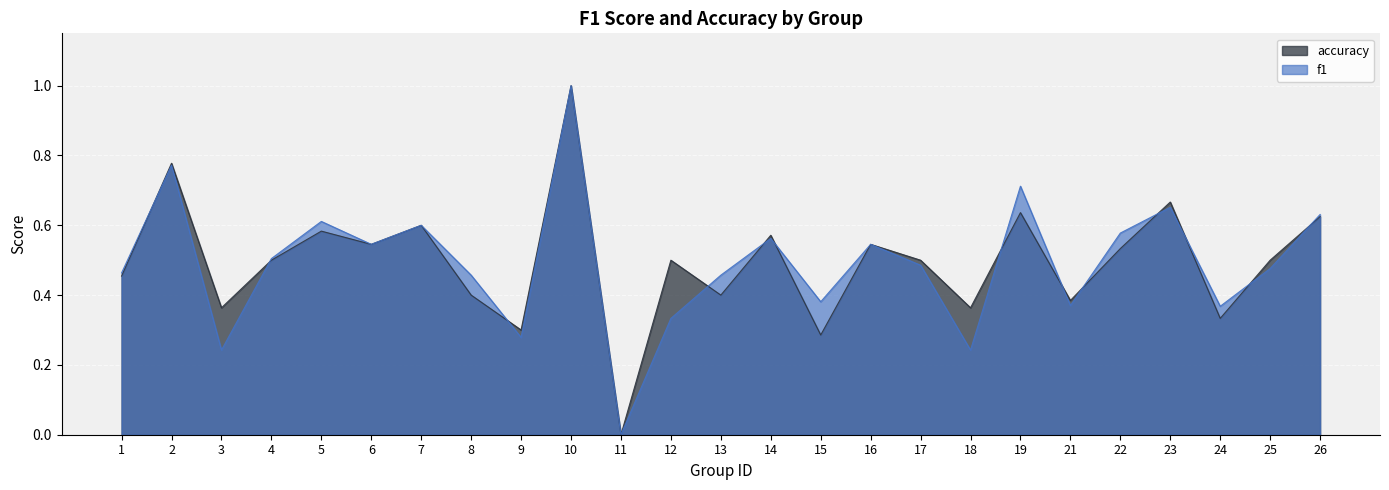

What is the average value of the accuracy series?

0.5